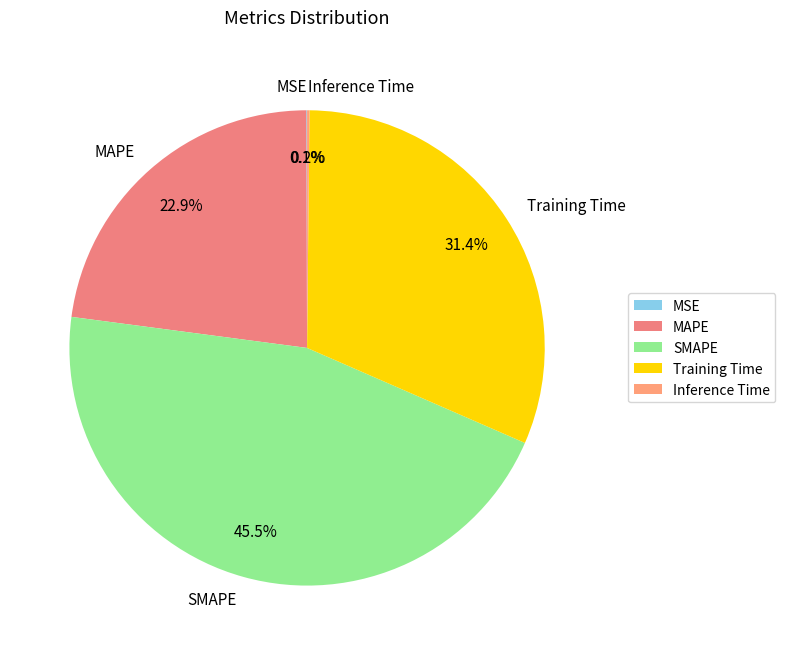

Is it true that Training Time is 20% of the pie?

False